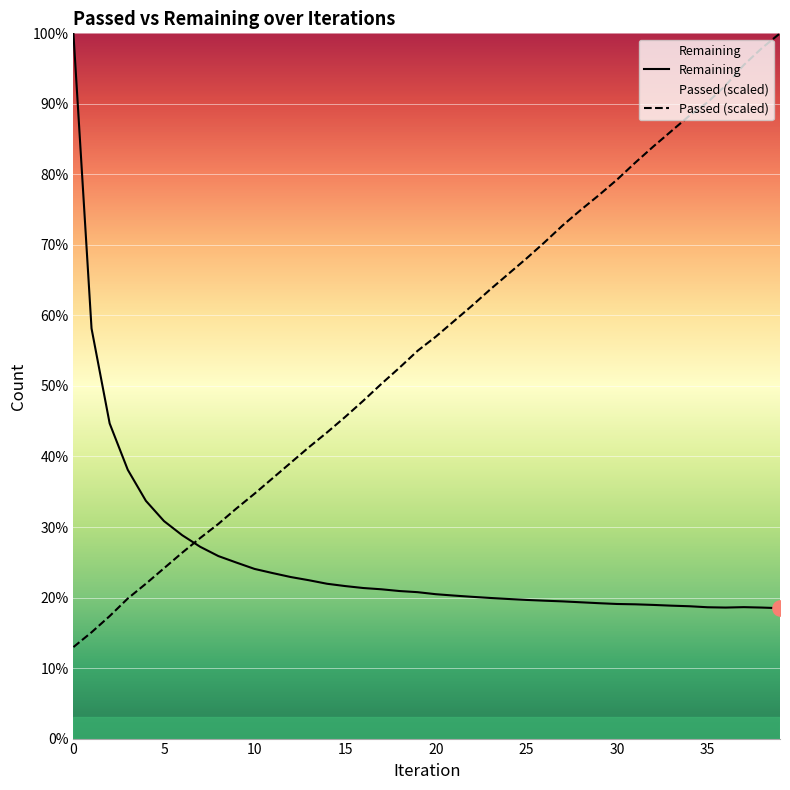

What are all the series names shown in the legend?

Remaining, Passed (scaled)